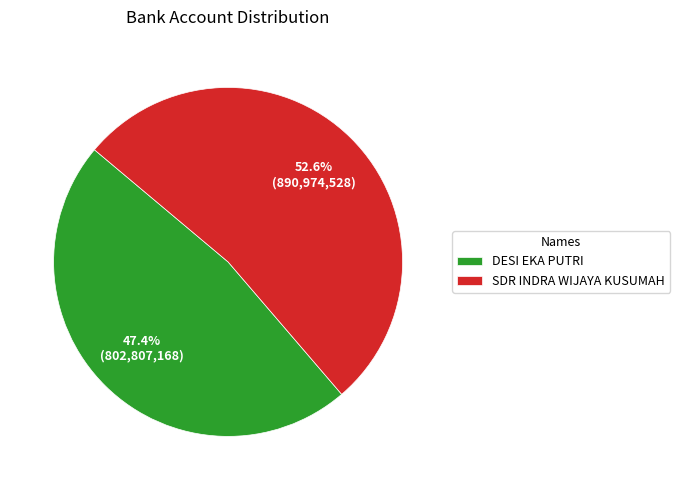

Rank the categories by value from highest to lowest.

SDR INDRA WIJAYA KUSUMAH, DESI EKA PUTRI